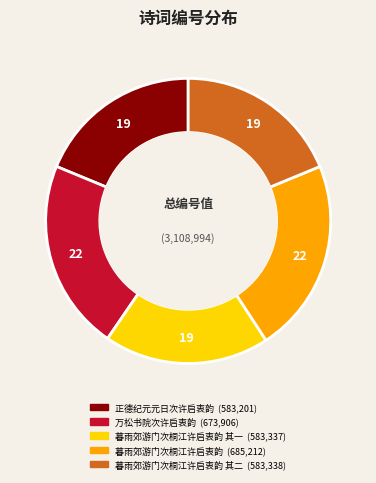

Does any single category account for the majority?

No